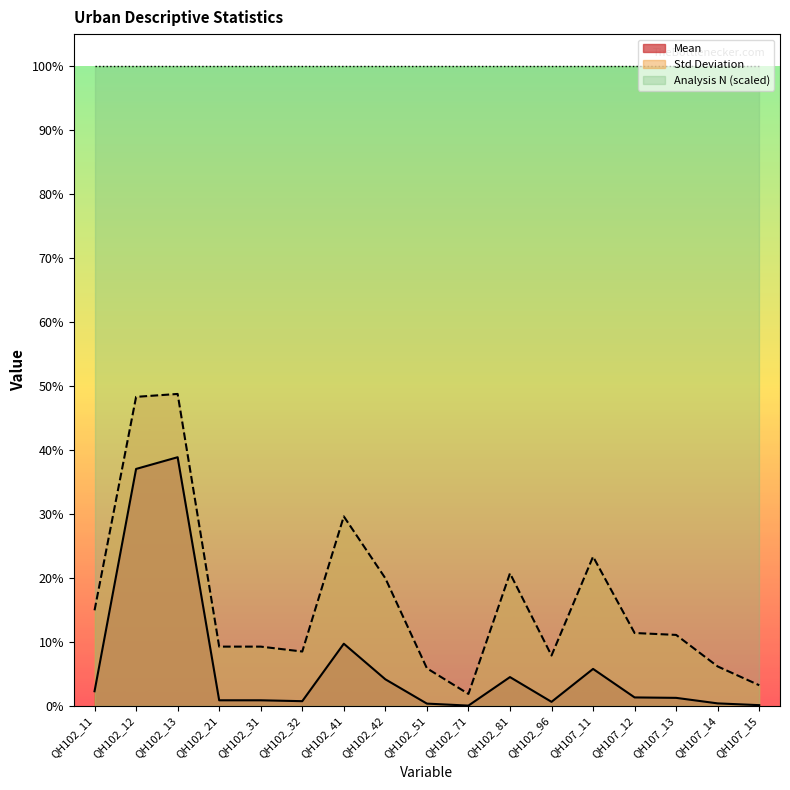

True or false: Mean has a value of 0.1 at QH107_11.

False